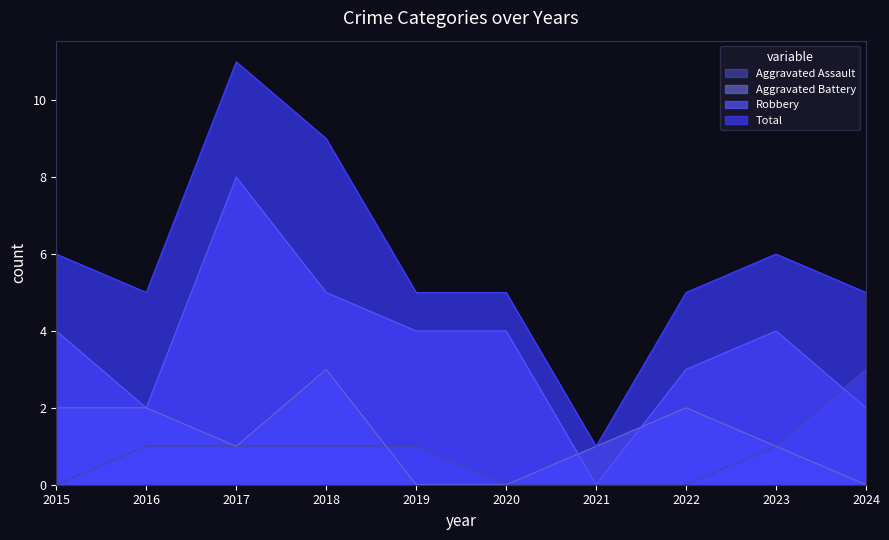

What is the value of the Total point at the 10th from the left?

5